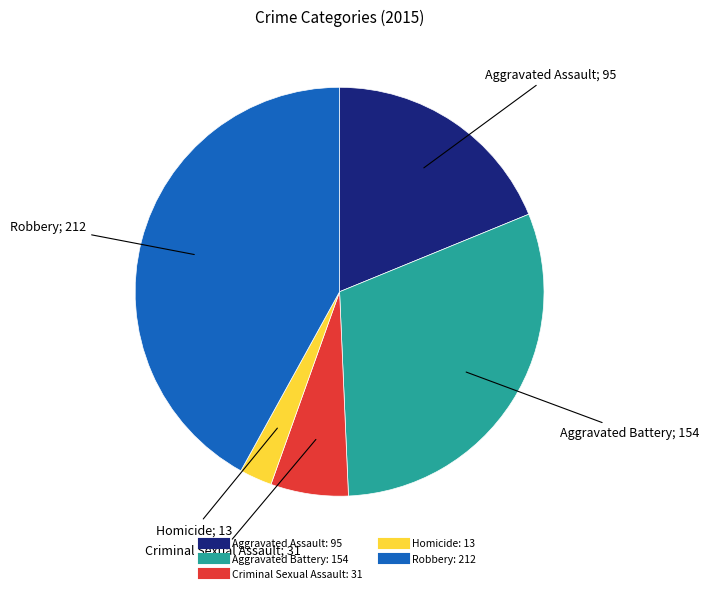

Which slice is the smallest?

Homicide